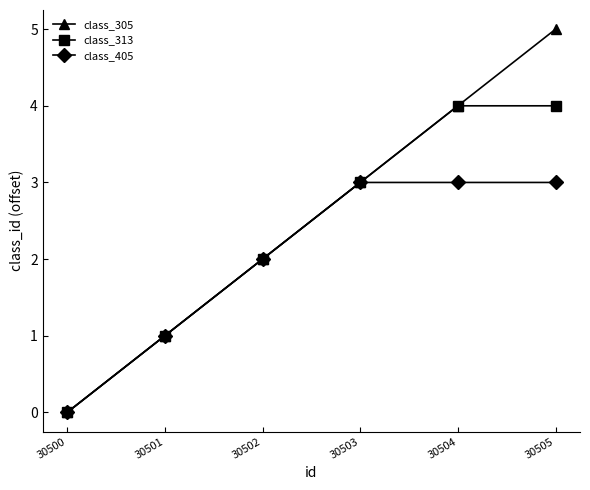

Reading right to left, list all the values displayed in this chart.

class_305: 30505=5	30504=4	30503=3	30502=2	30501=1	30500=0
class_313: 30505=4	30504=4	30503=3	30502=2	30501=1	30500=0
class_405: 30505=3	30504=3	30503=3	30502=2	30501=1	30500=0